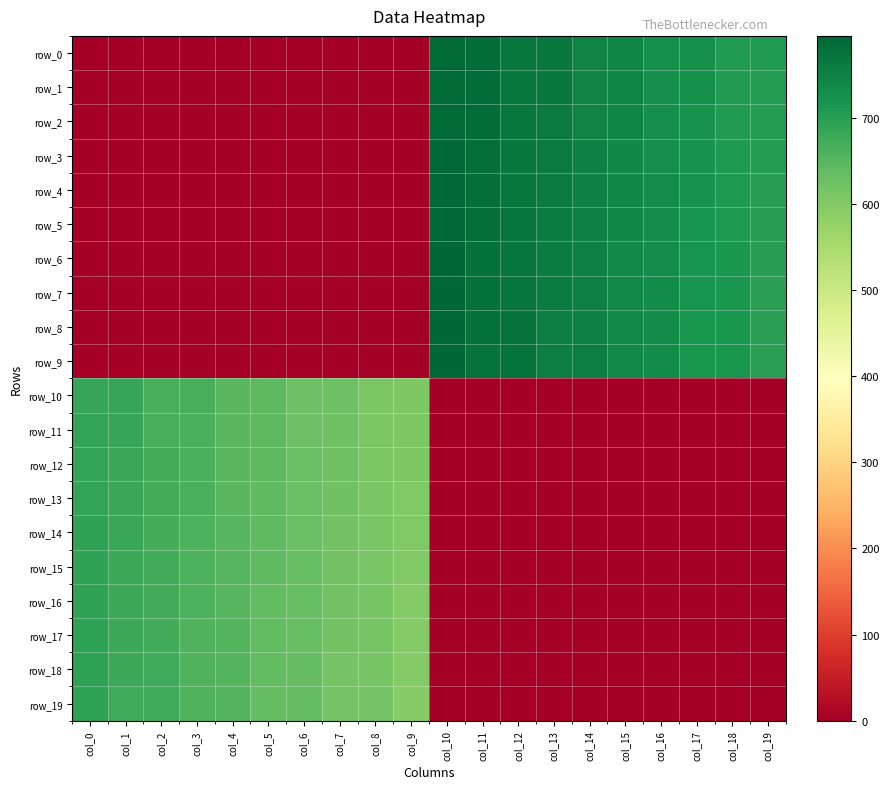

What is the sum of all row_17 values?

6455.0